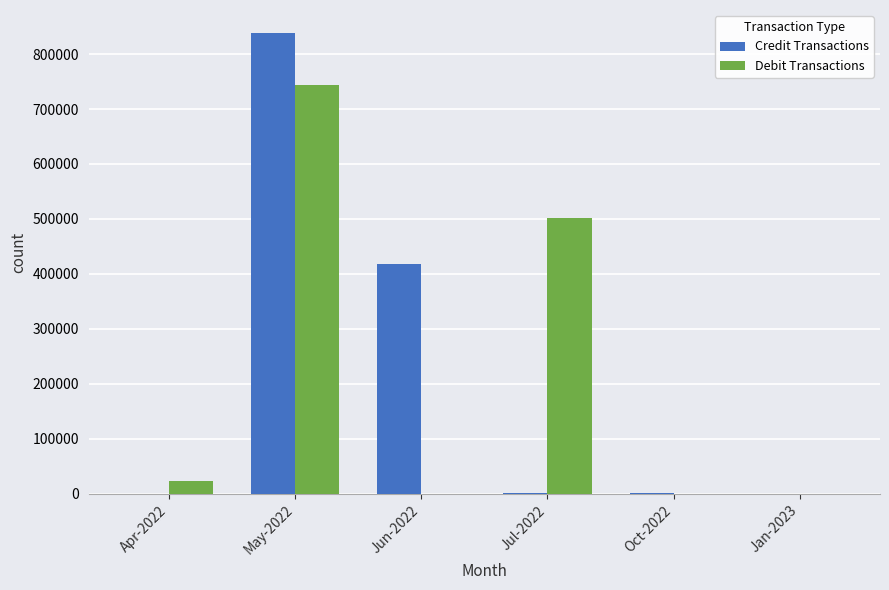

Are the bars horizontal?

No